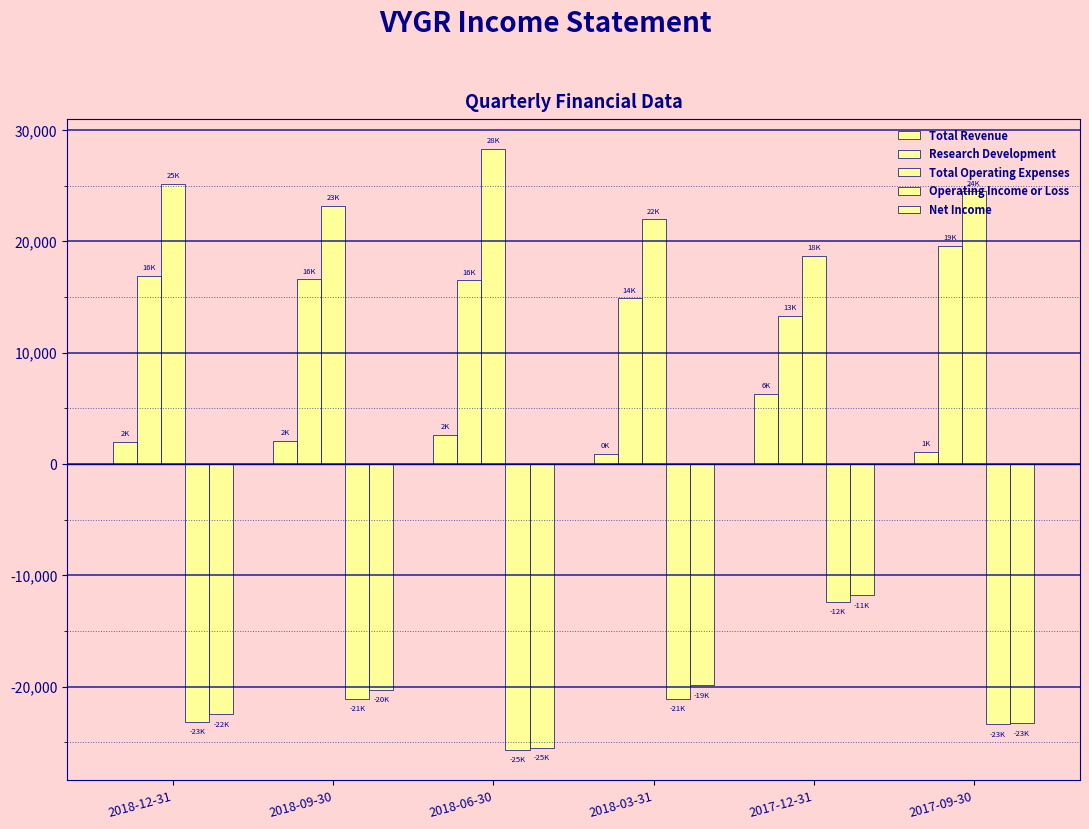

How many data points does each series have?

6